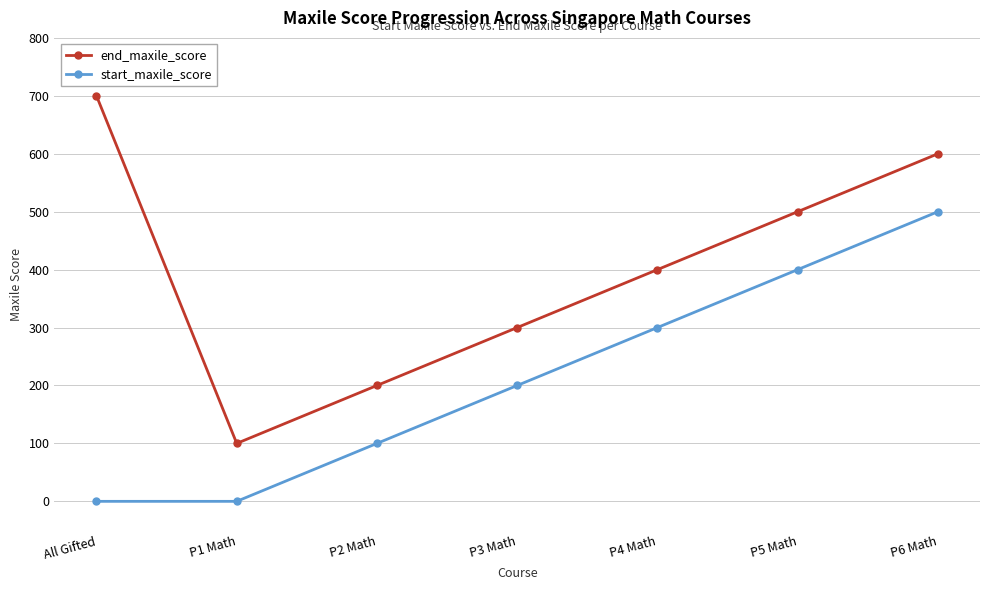

At how many categories does at least one series exceed 151?

6